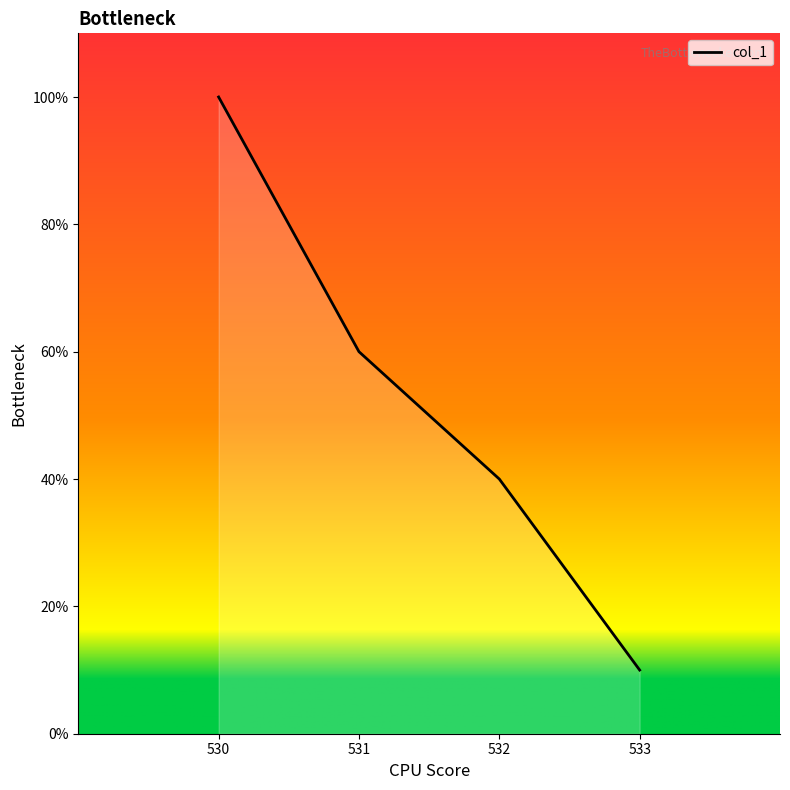

List the labels in order of value, smallest first.

533, 532, 531, 530